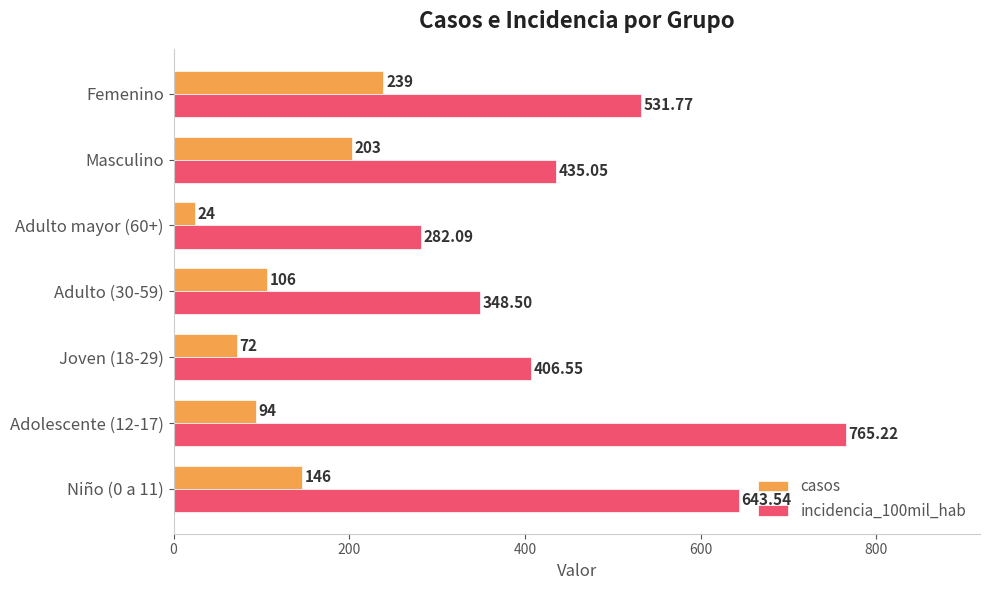

Which series changed the most between Adulto (30-59) and Adulto mayor (60+)?

casos